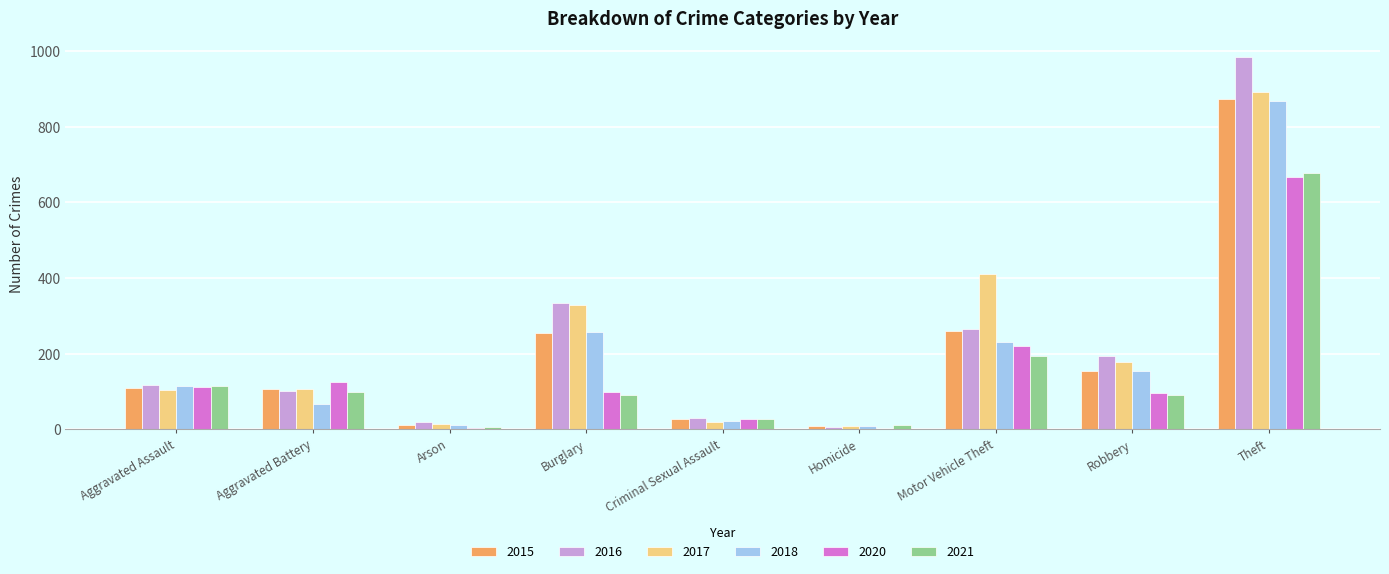

Is the value of 2017 at Robbery greater than the value of 2018 at Motor Vehicle Theft?

No